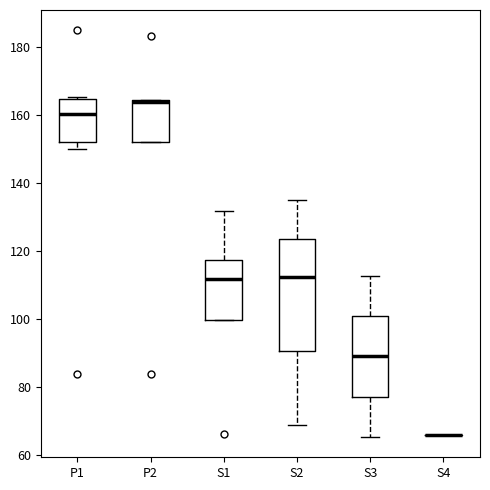

Where does the lower whisker of the box for S3 end on the y-axis? The values are not printed on the chart, so give them approximately, as read against the axis.

66